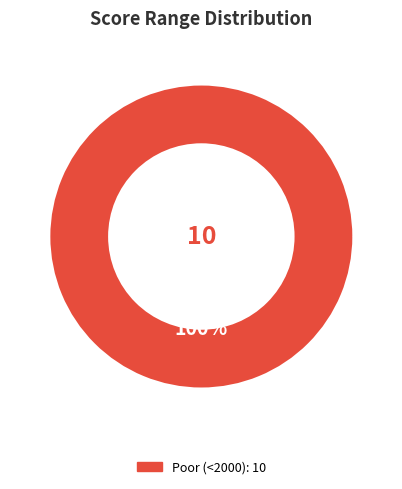

Is there a majority slice in this chart?

Yes